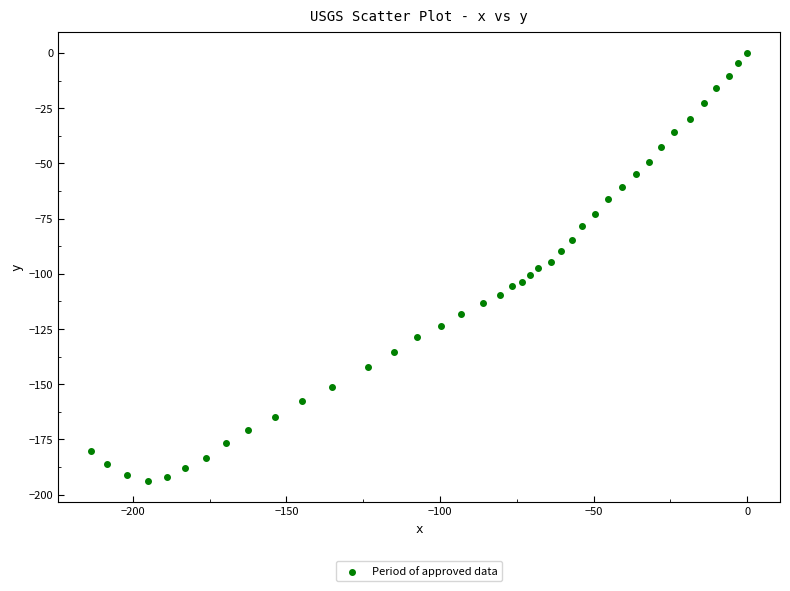

What is the range of Y values (max minus min)?

193.6